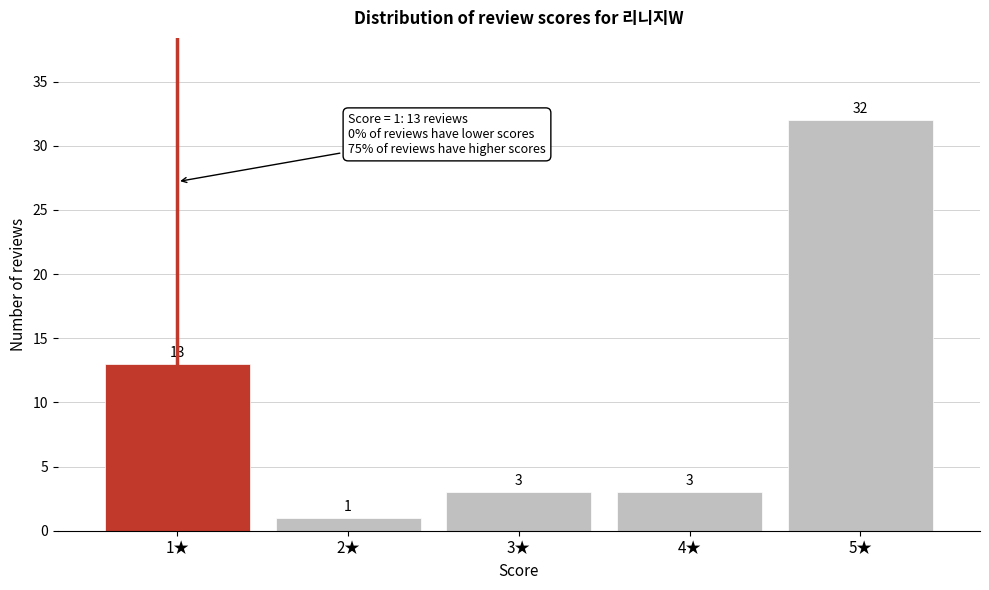

Reading left to right, list every bar in this chart as the range it spans on the x-axis followed by its height.

0.5 to 1.5: 13
1.5 to 2.5: 1
2.5 to 3.5: 3
3.5 to 4.5: 3
4.5 to 5.5: 32